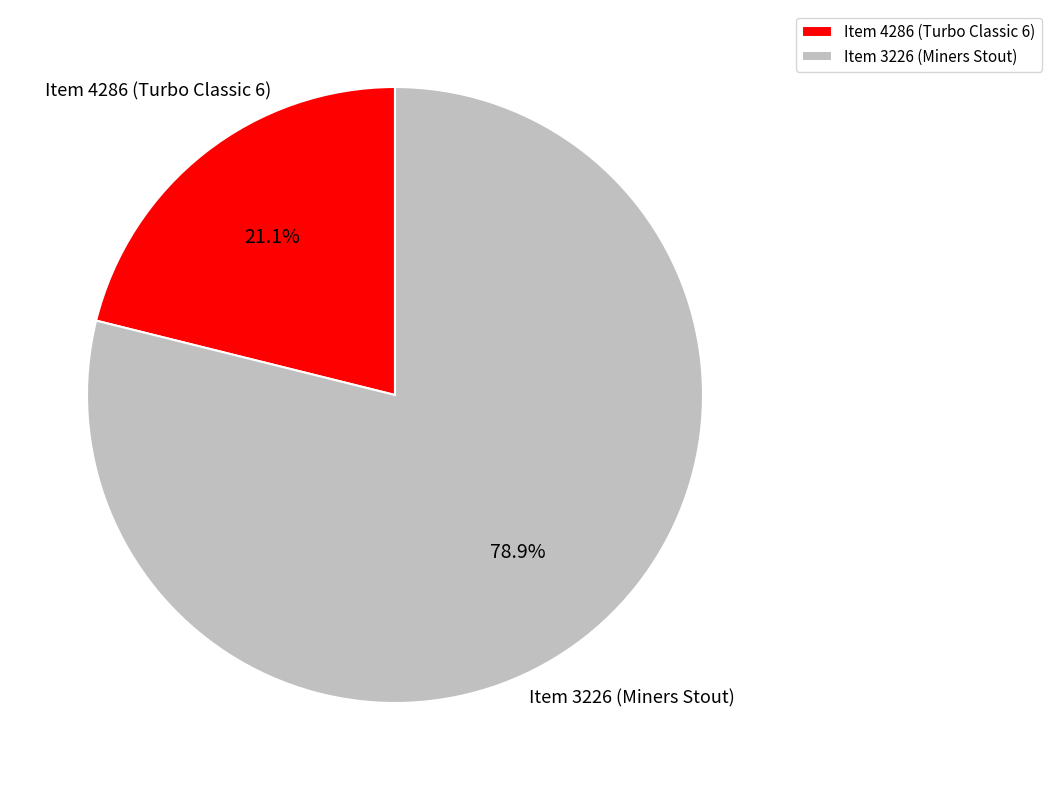

How many segments does this pie chart have?

2